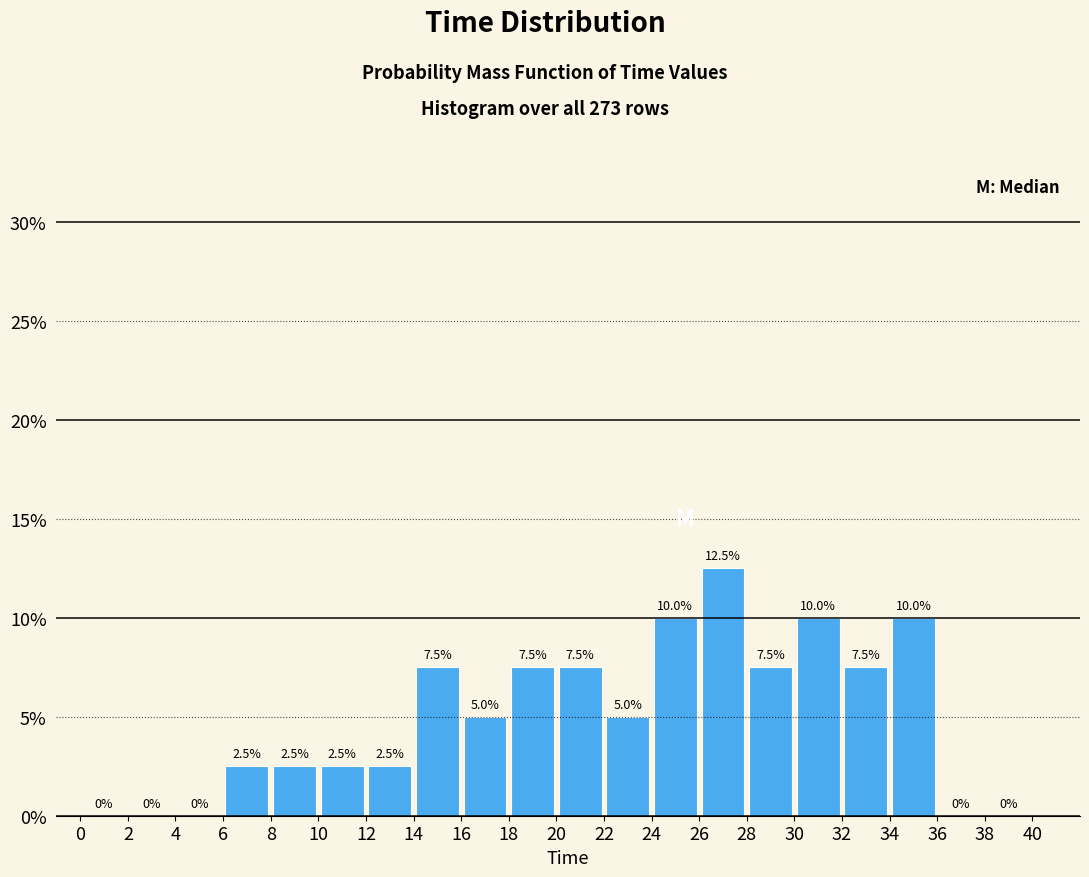

Reading left to right, list every bar in this chart as the range it spans on the x-axis followed by its height.

0 to 2: 0.0
2 to 4: 0.0
4 to 6: 0.0
6 to 8: 2.5
8 to 10: 2.5
10 to 12: 2.5
12 to 14: 2.5
14 to 16: 7.5
16 to 18: 5.0
18 to 20: 7.5
20 to 22: 7.5
22 to 24: 5.0
24 to 26: 10.0
26 to 28: 12.5
28 to 30: 7.5
30 to 32: 10.0
32 to 34: 7.5
34 to 36: 10.0
36 to 38: 0.0
38 to 40: 0.0